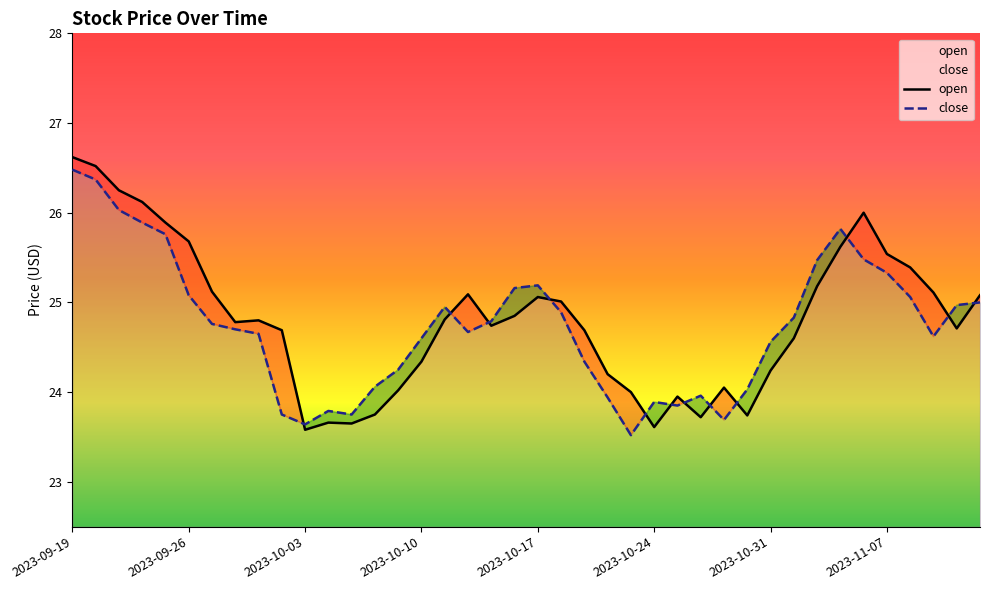

The close series shows 24.8 at 2023-10-13. True or false?

True